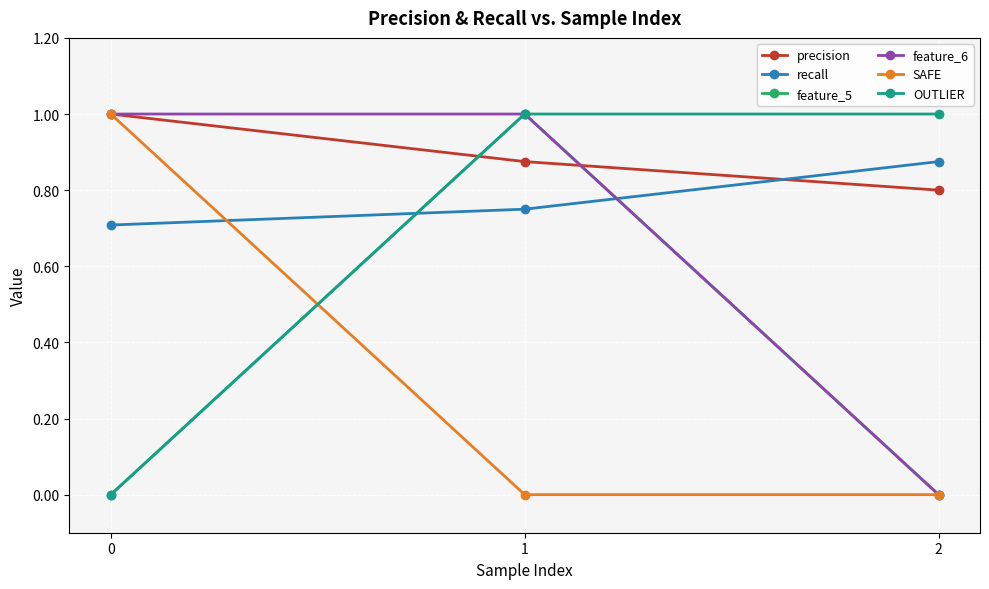

What is the difference between the maximum and minimum values in the feature_6 series?

1.0